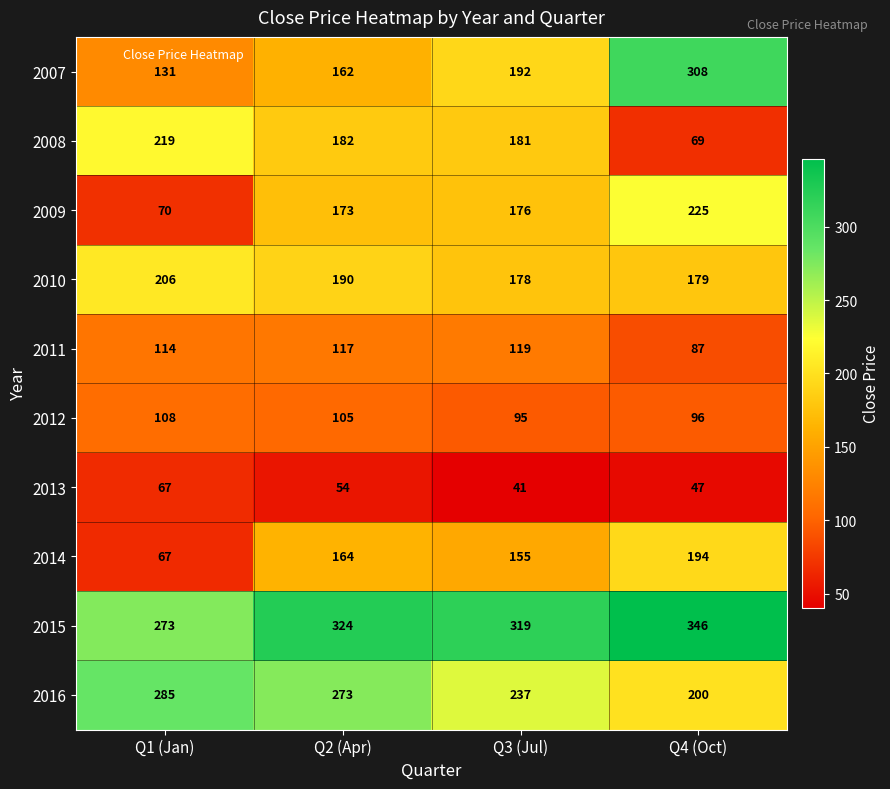

The value of 2009 at Q4 (Oct) is 225. True or false?

True